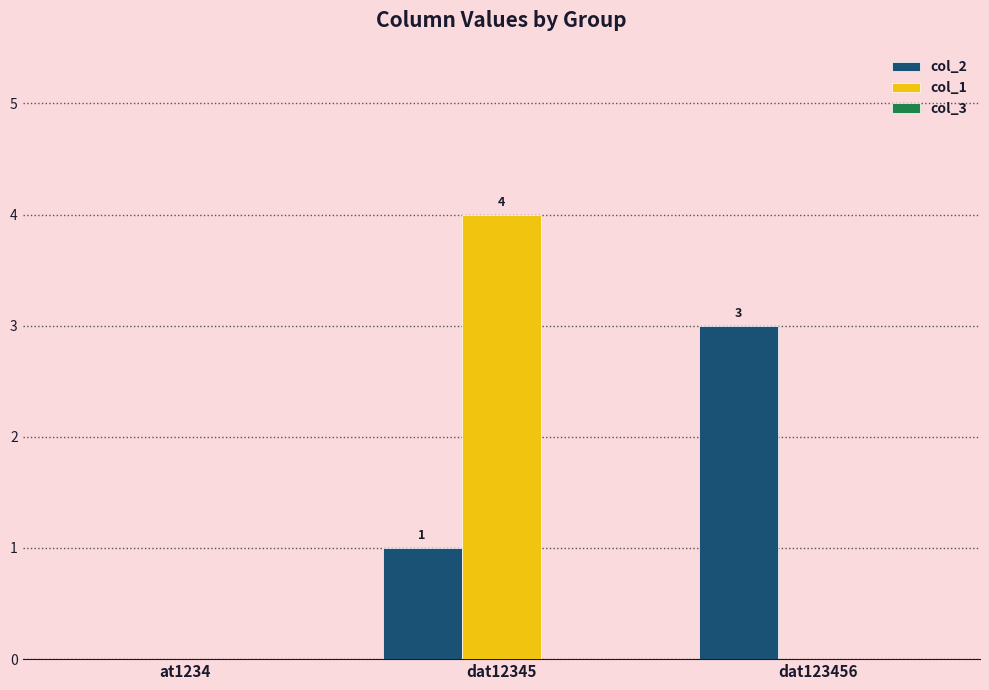

What is the sum of all col_2 values?

4